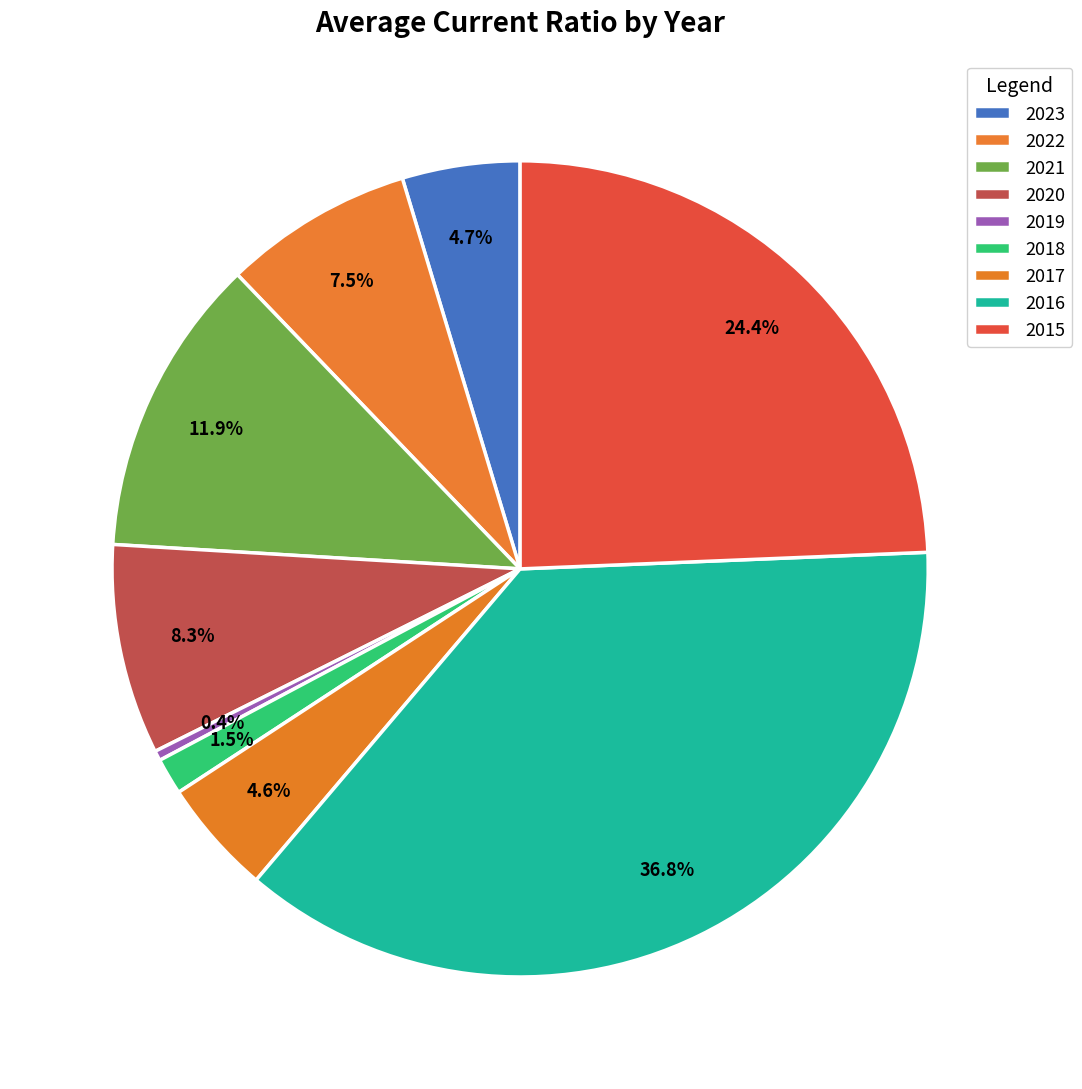

What percentage is NOT represented by 2016?

63.2%